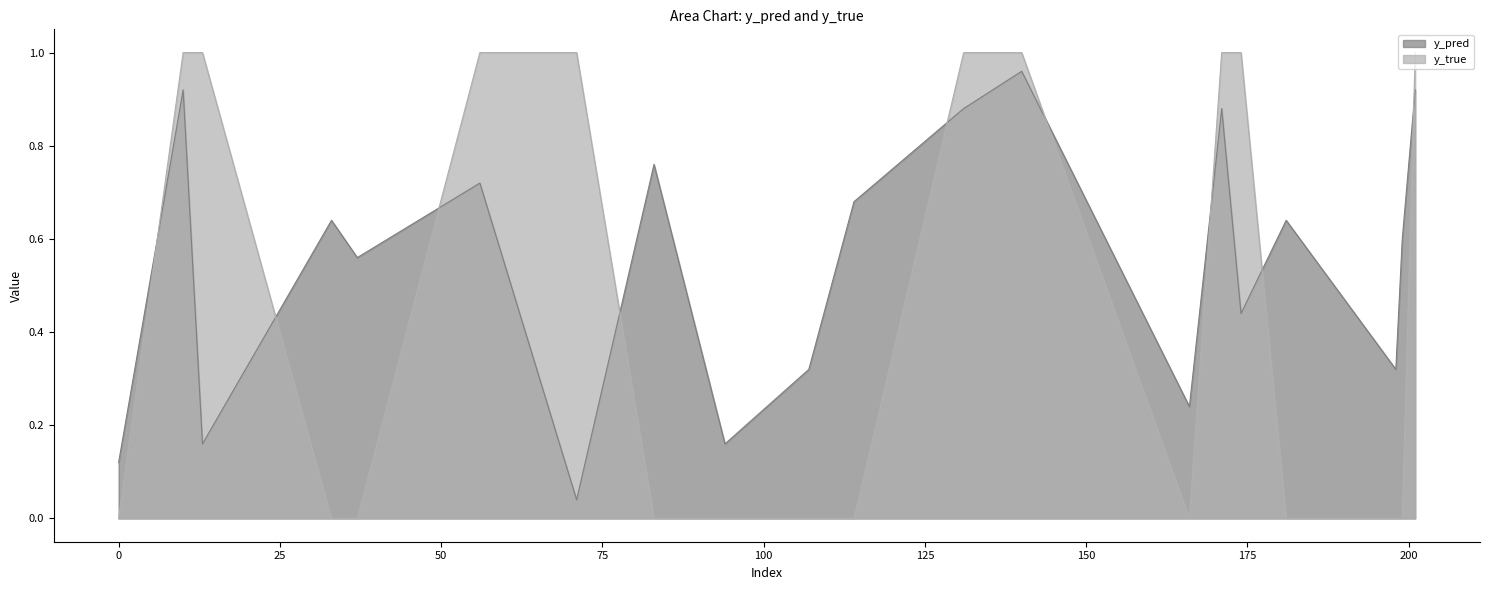

How many lines are shown in the chart?

2